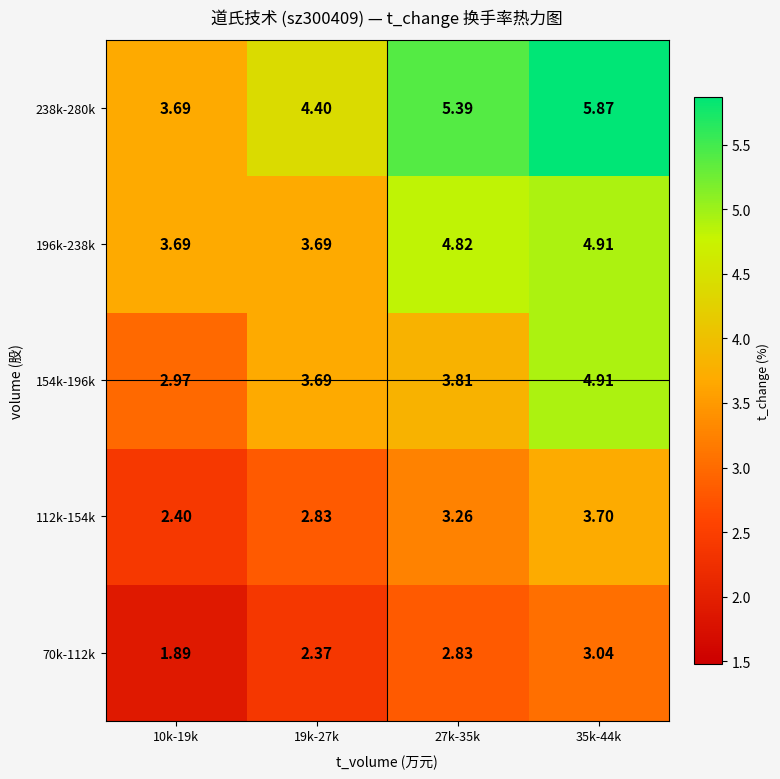

Is the value of 196k-238k at 19k-27k greater than the value of 238k-280k at 27k-35k?

No